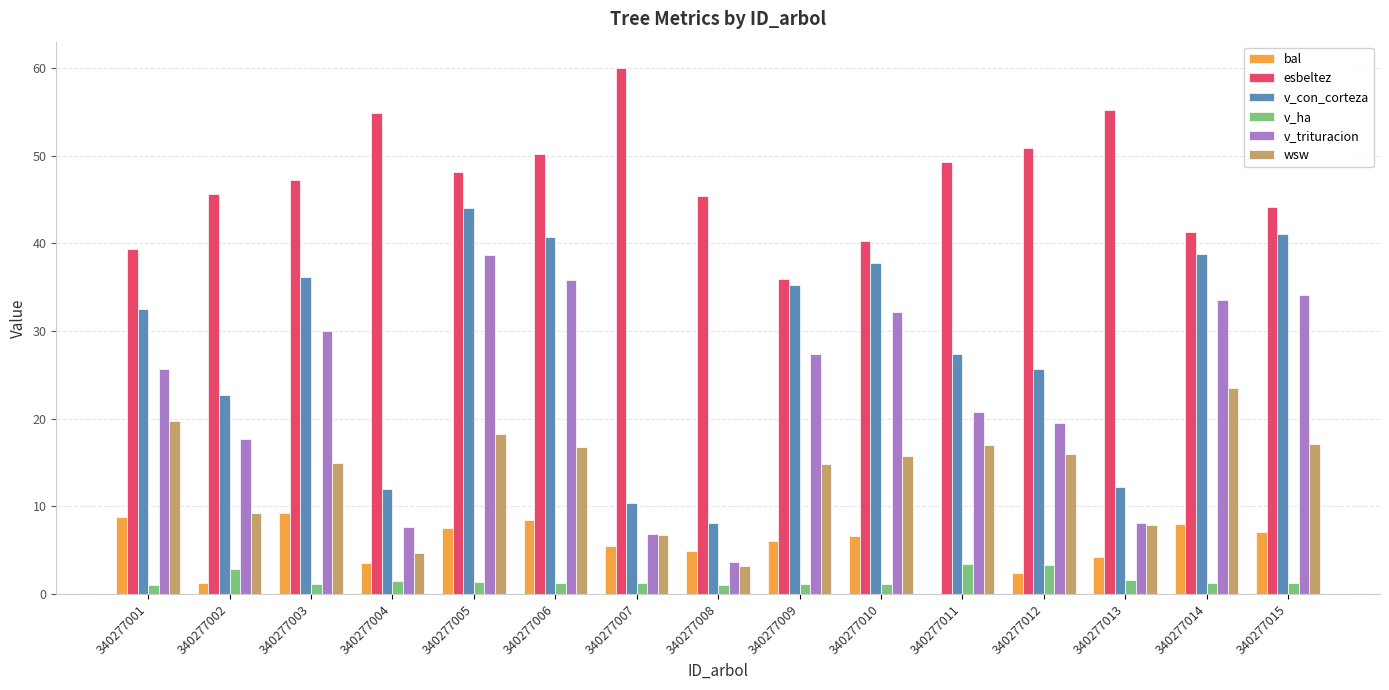

What are all the series names shown in the legend?

bal, esbeltez, v_con_corteza, v_ha, v_trituracion, wsw